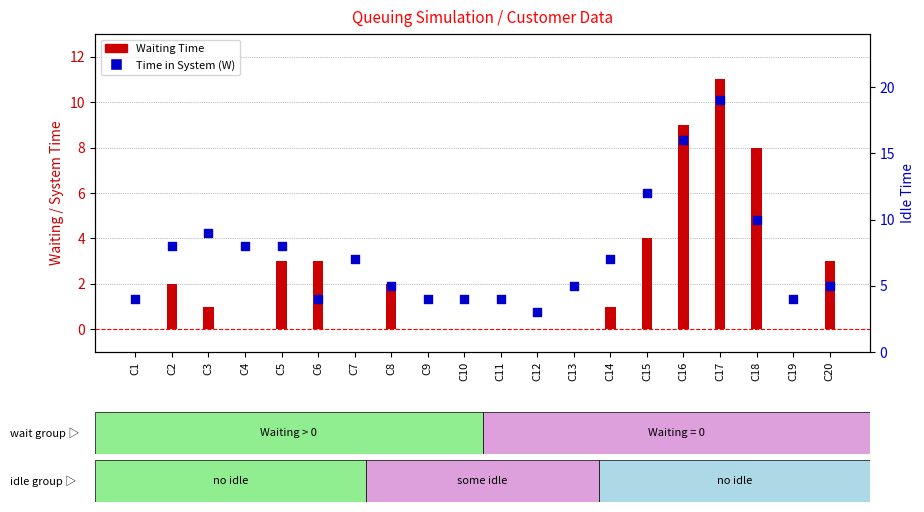

At which category is the sum across all series the highest?

C17